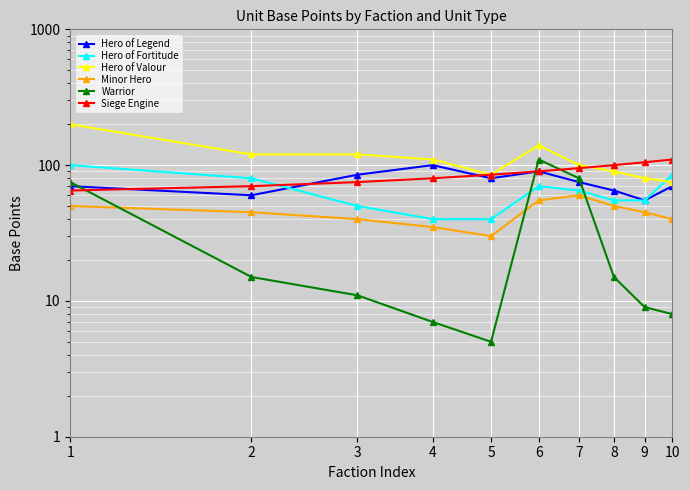

At which category does the chart reach its peak across all series?

1